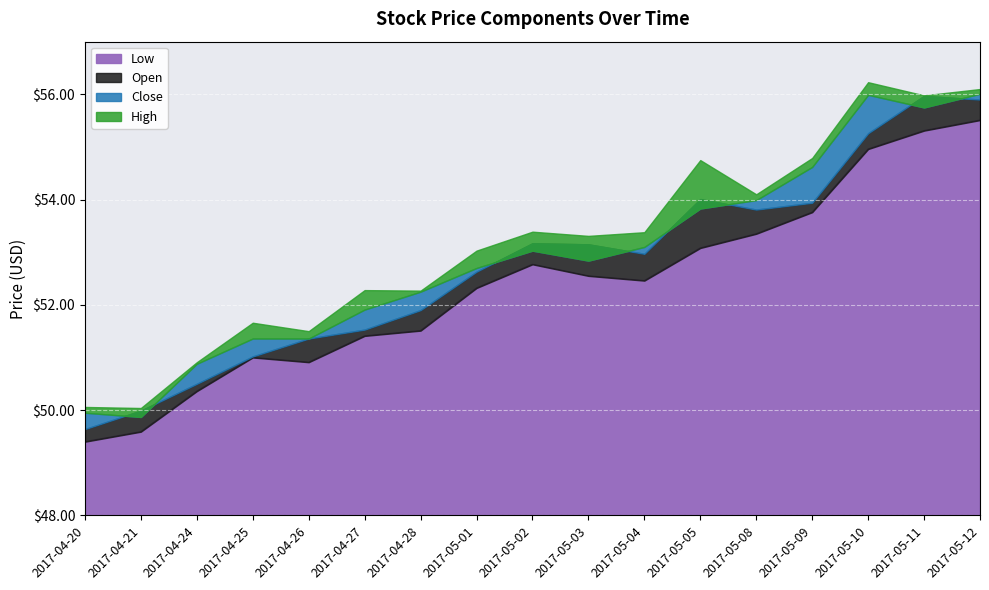

What is the value of the High point at the 6th from the left?

52.3